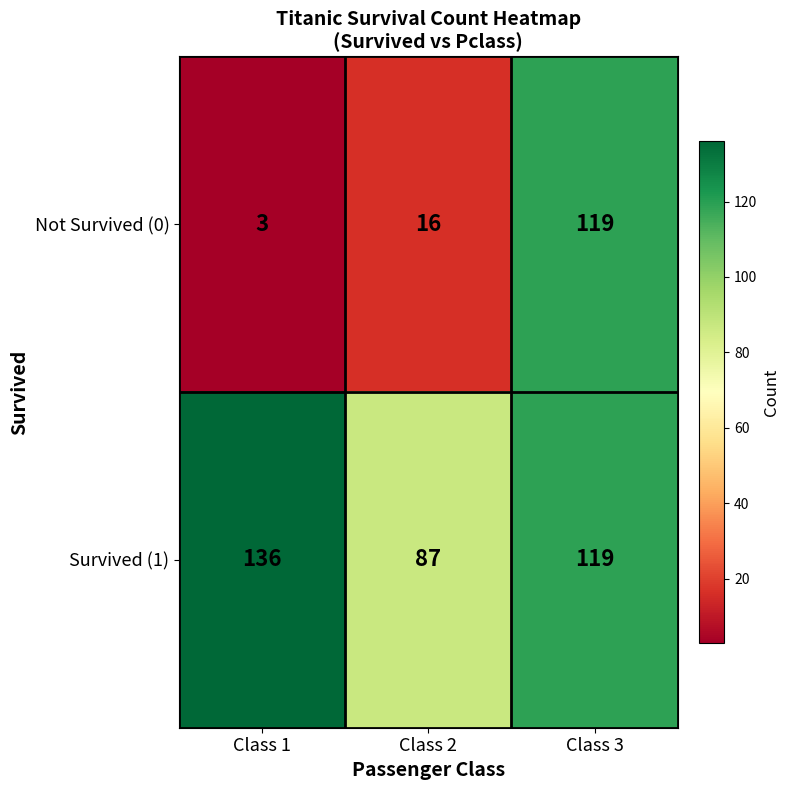

What is the total value across all series at Class 3?

238